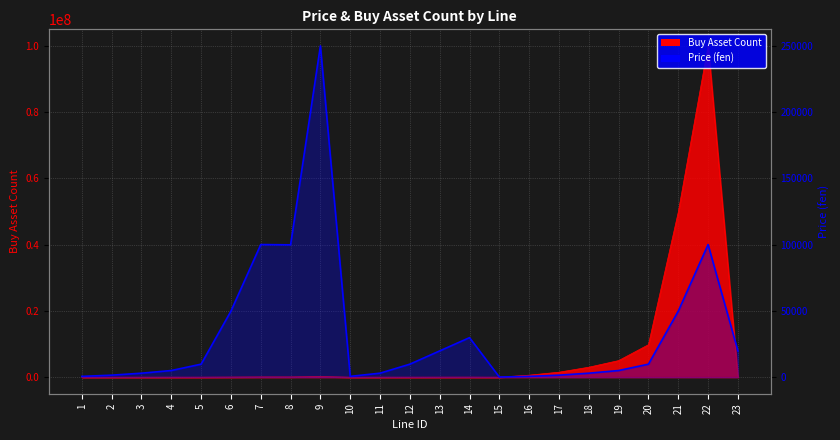

Reading left to right, extract all data points from this chart.

600	1500	3000	5000	9800	49800	100000	99800	249800	600	3000	9800	19800	29800	100	600	1500	3000	5000	9800	49800	100000	19800